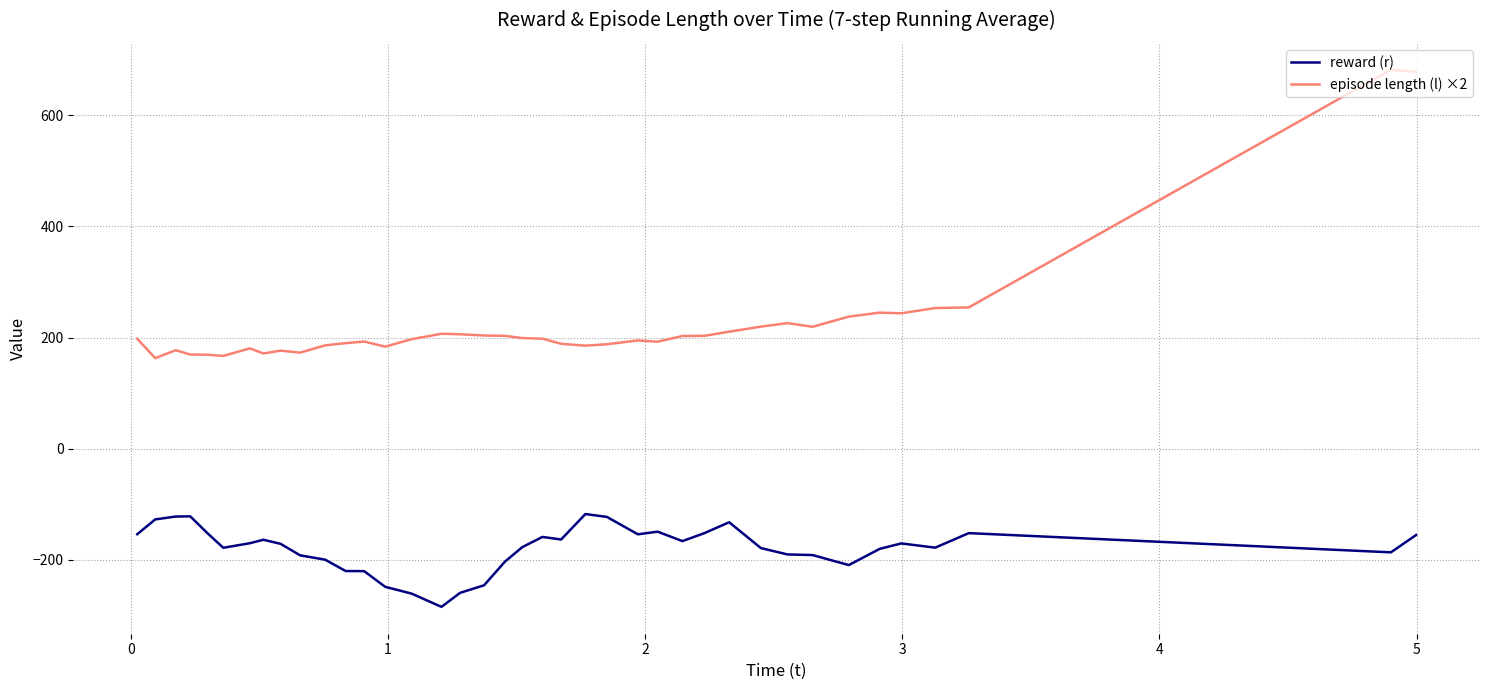

True or false: episode length (l) ×2 and reward (r) intersect in this chart.

False